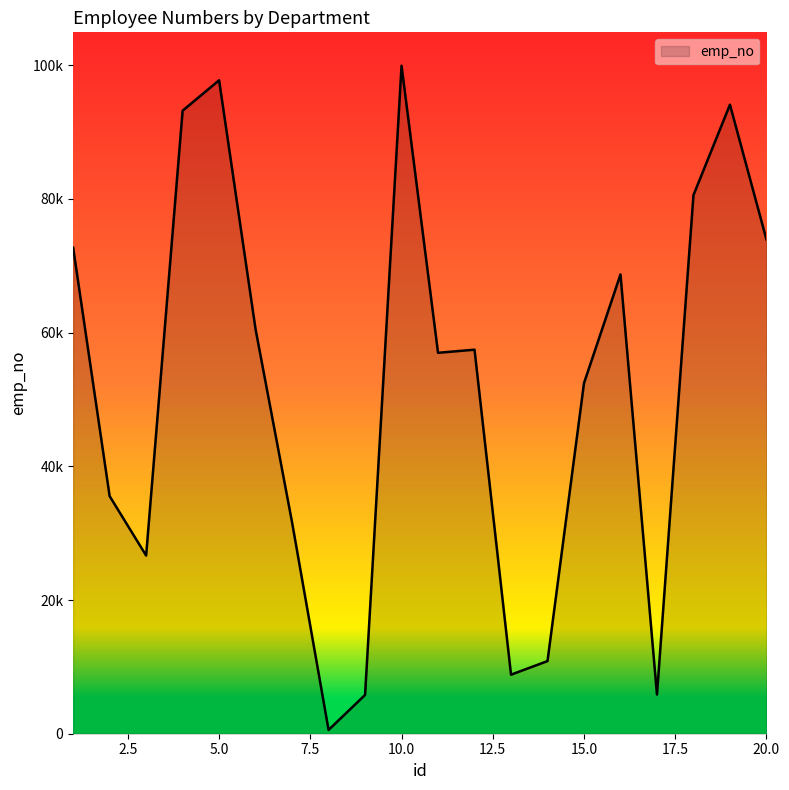

Reading left to right, list all the values displayed in this chart.

72699	35538	26654	93206	97752	60480	31601	567	5803	99928	56984	57451	8833	10867	52444	68705	5863	80573	94102	73936